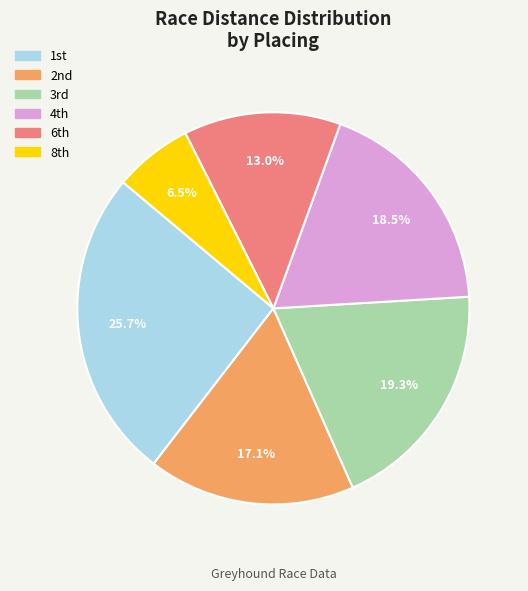

Is there a majority slice in this chart?

No